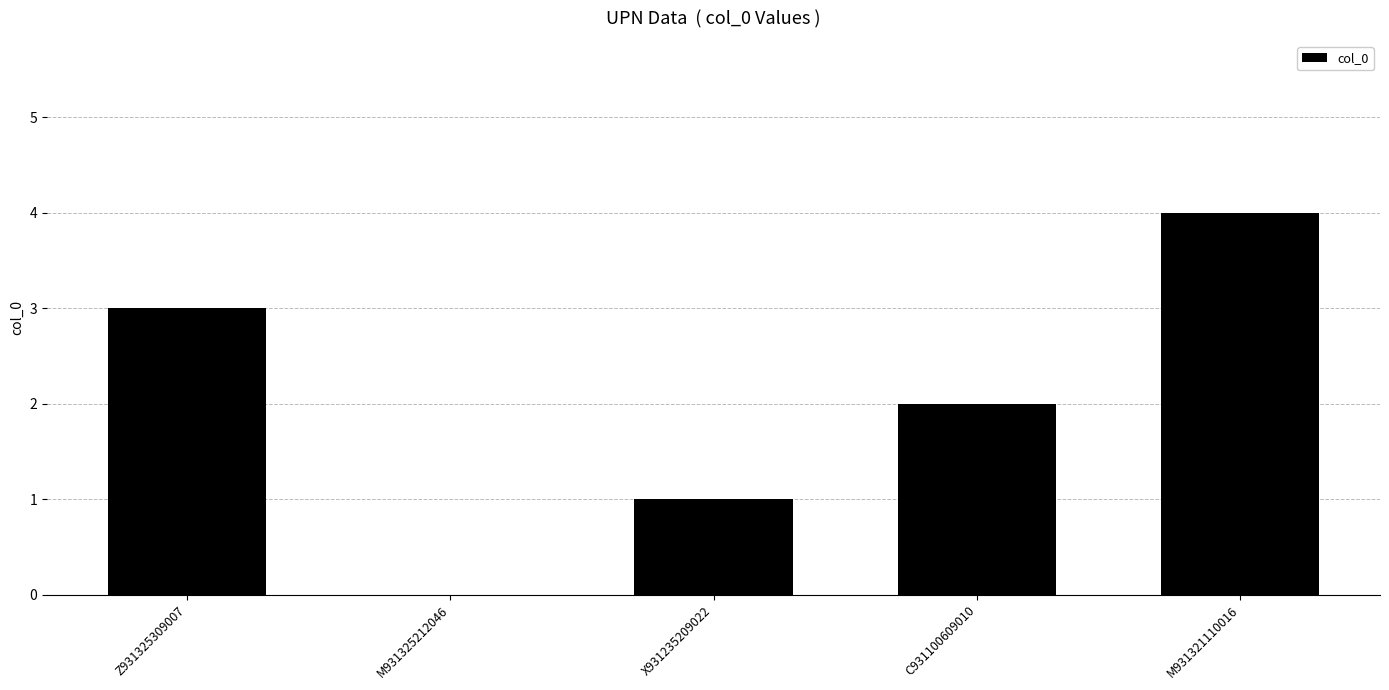

What is the sum of the values at M931321110016 and M931325212046?

4